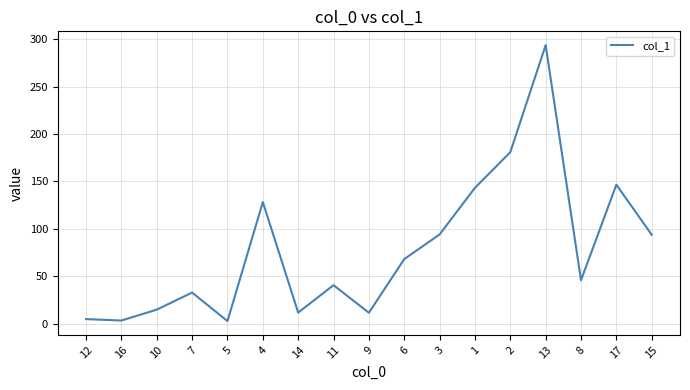

Count the number of data series in this chart.

1